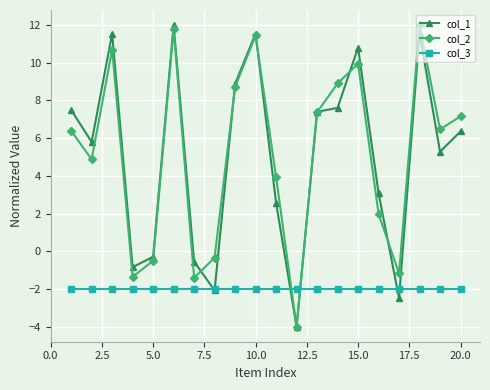

How many data points does each series have?

20